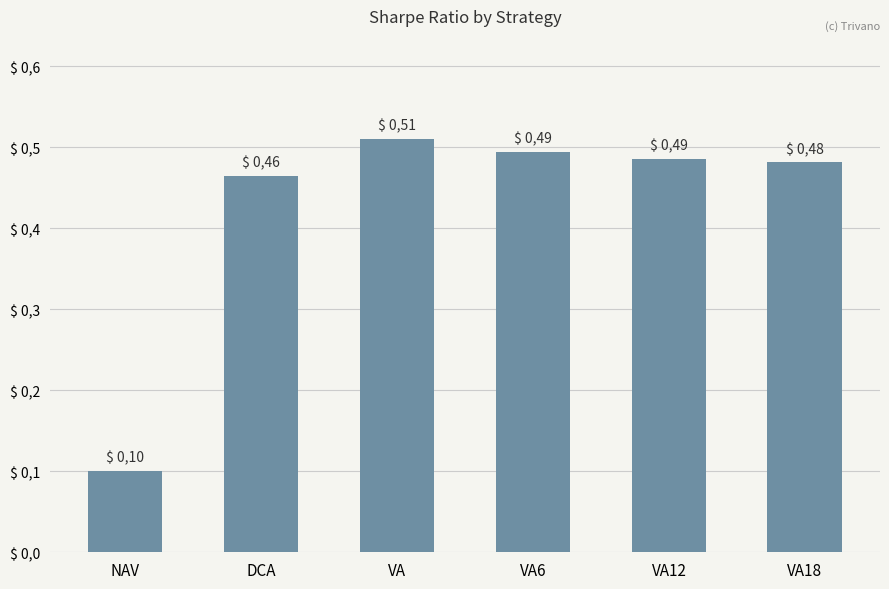

What is the difference between the second highest and minimum values?

0.4